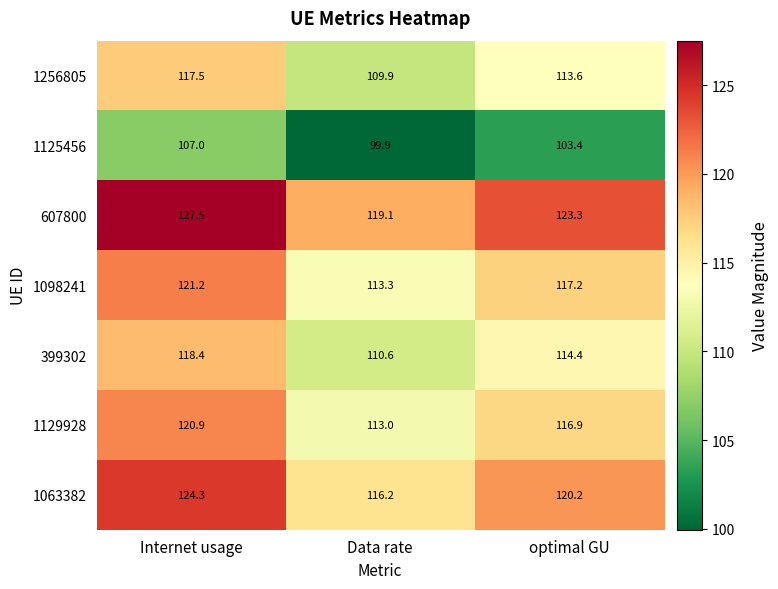

At which category does the chart reach its minimum across all series?

Data rate